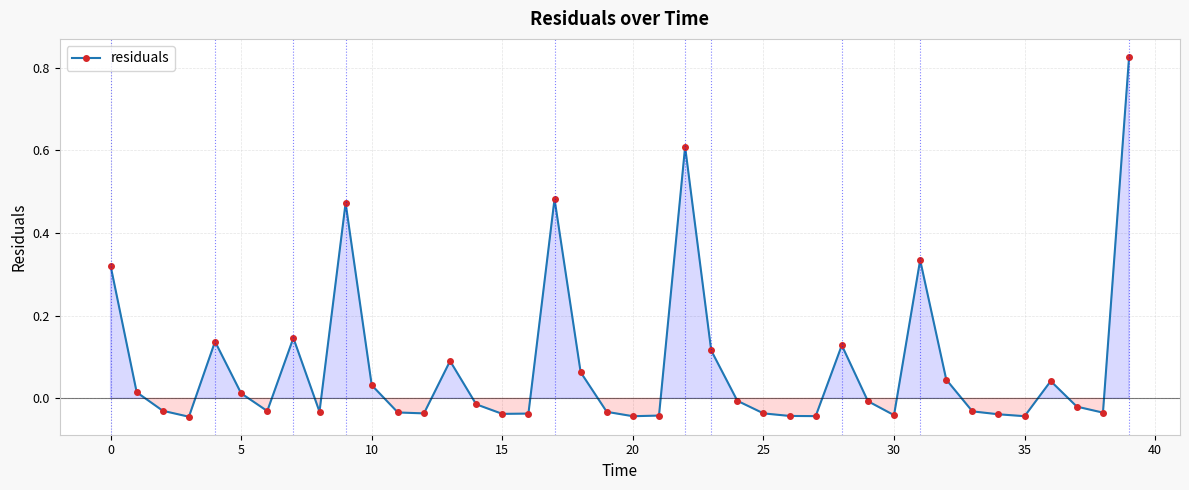

What is the difference between the maximum and second lowest values?

0.9